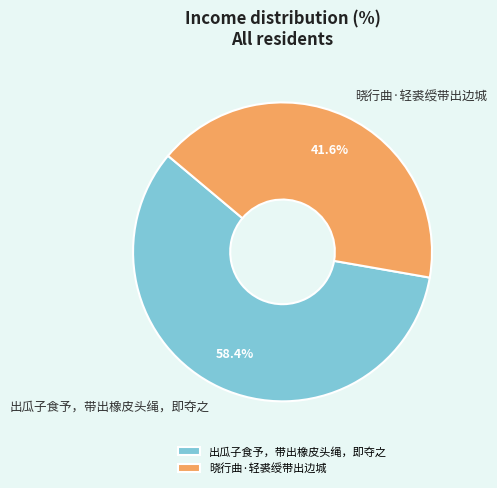

Combined, do 晓行曲·轻裘绶带出边城 and 出瓜子食予，带出橡皮头绳，即夺之 account for over 50%?

Yes